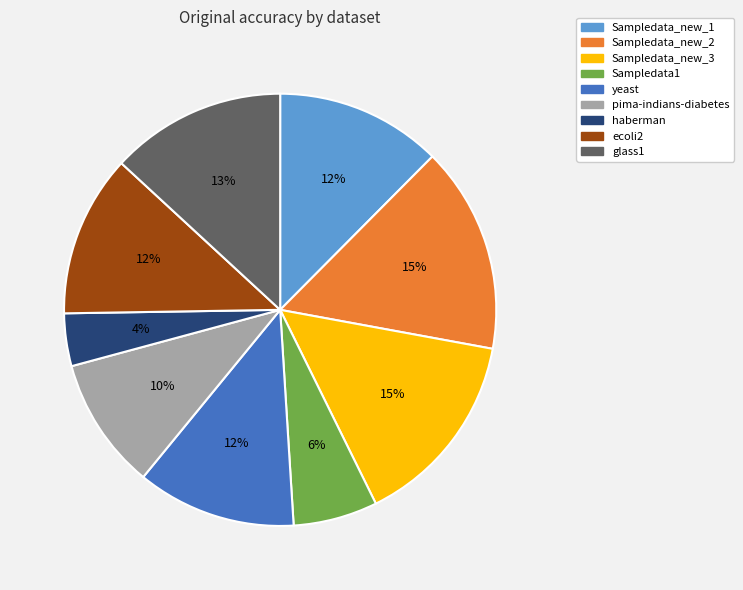

Count the number of slices in the pie.

9